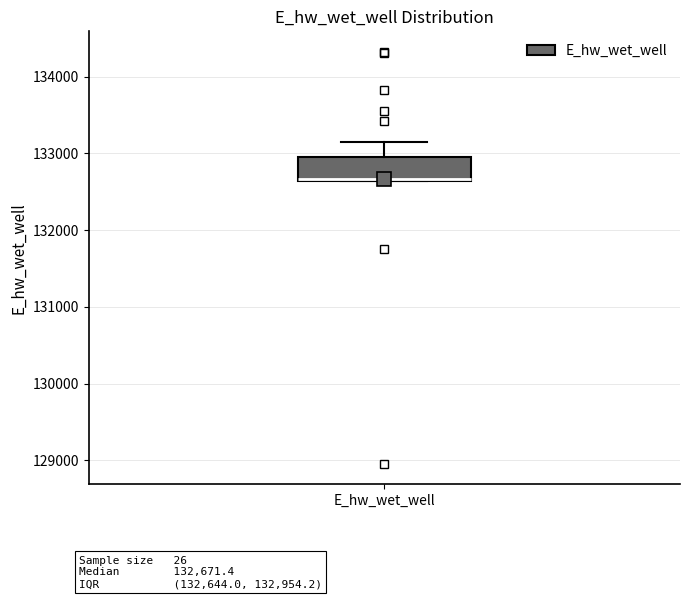

Transcribe this box plot: give where the median line is, the range the box spans, and where the two whiskers end, as read against the y-axis. The values are not printed on the chart, so give them approximately, as read against the axis.

median 132700, box 132600 to 133000, whiskers 132600 to 133200